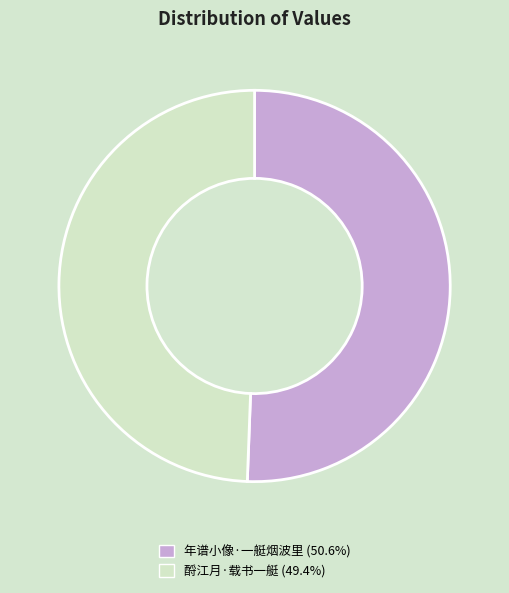

Is there a majority slice in this chart?

Yes